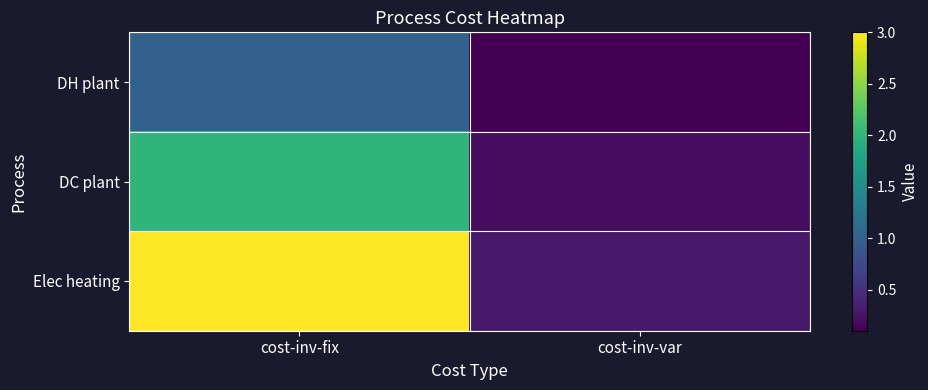

Reading left to right, extract all data points from this chart.

DH plant: cost-inv-fix=1.0	cost-inv-var=0.1
DC plant: cost-inv-fix=2.0	cost-inv-var=0.2
Elec heating: cost-inv-fix=3.0	cost-inv-var=0.3